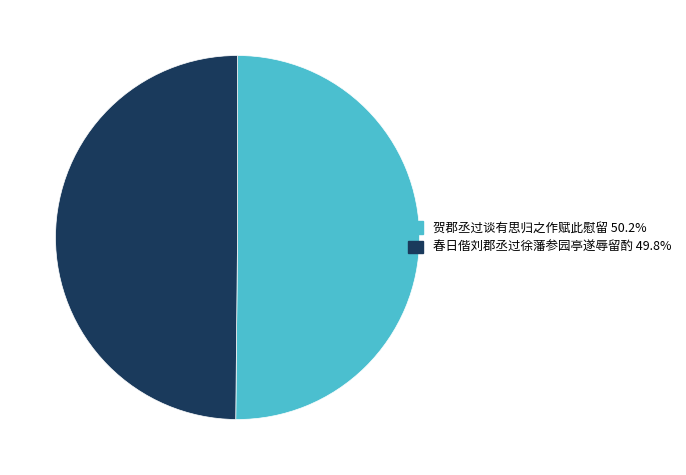

Approximately how many times larger is the value at 贺郡丞过谈有思归之作赋此慰留 compared to 春日偕刘郡丞过徐藩参园亭遂辱留酌?

1.0